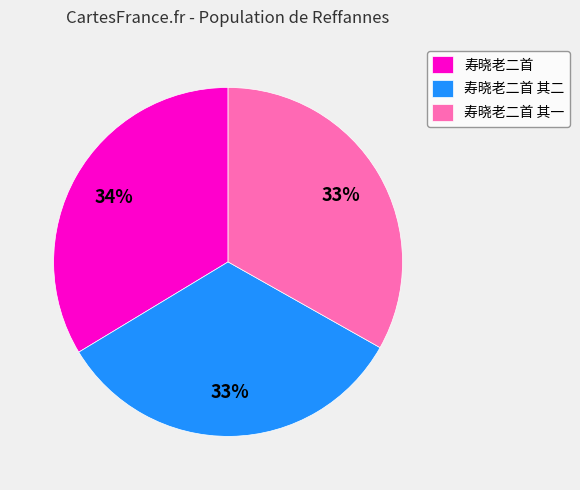

Do 寿晓老二首 and 寿晓老二首 其二 together represent more than half of the pie?

Yes